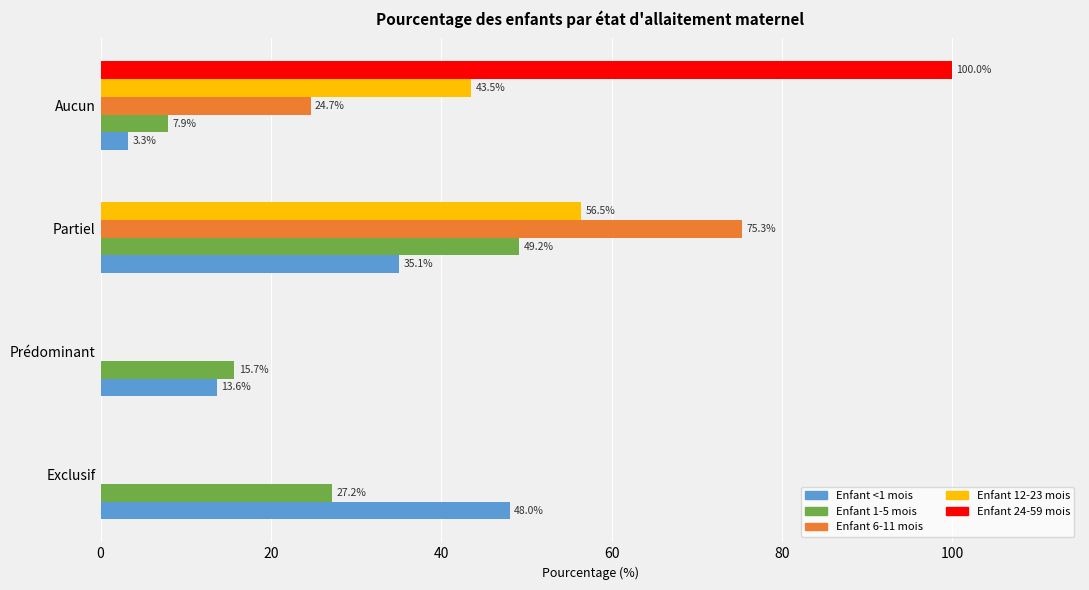

What is the maximum value shown in the chart?

100.0